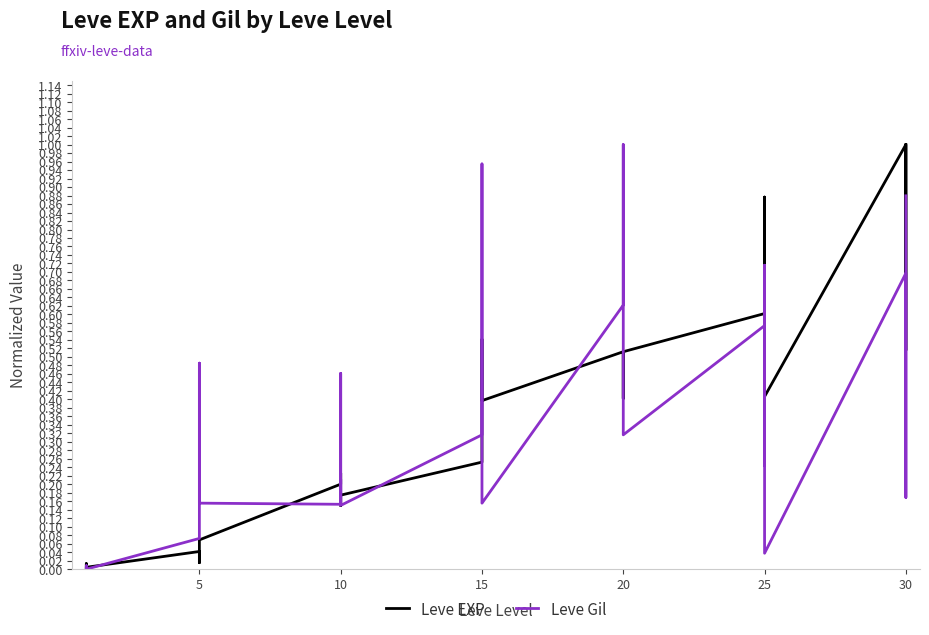

What is the difference between the maximum and minimum values in the Leve EXP series?

1.0